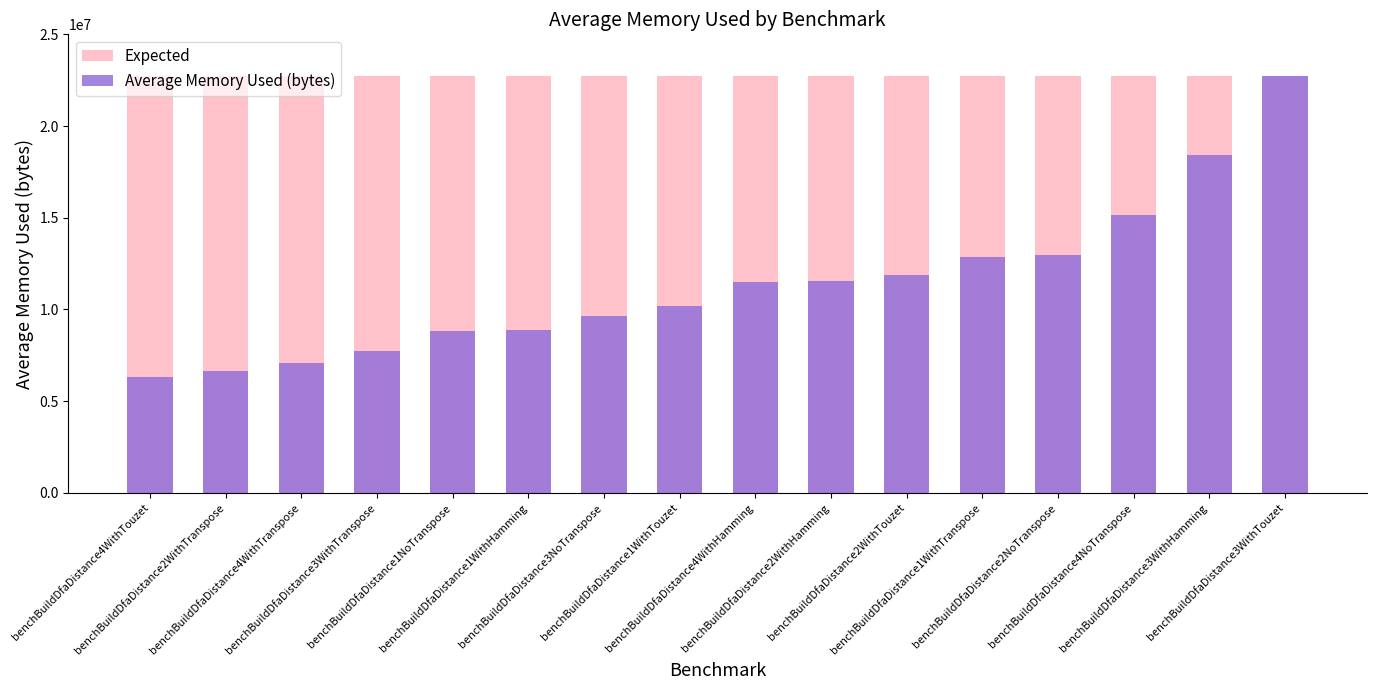

Is it true that Average Memory Used (bytes) equals 7109199.3 at benchBuildDfaDistance4WithTranspose?

True